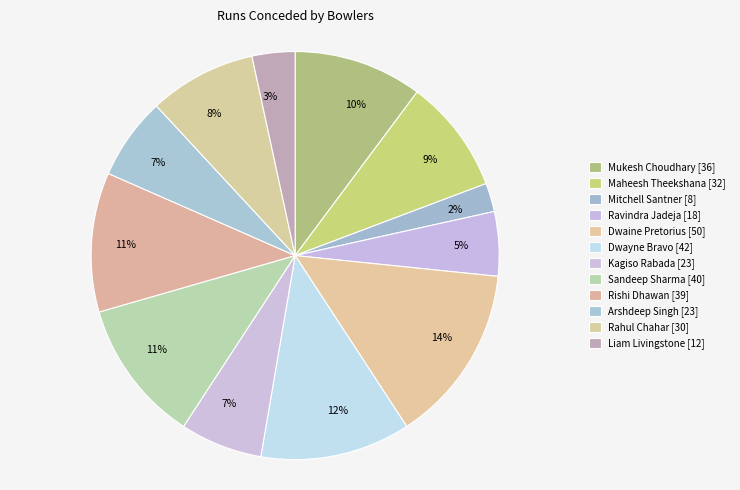

Which category has the biggest portion of the pie?

Dwaine Pretorius [50]